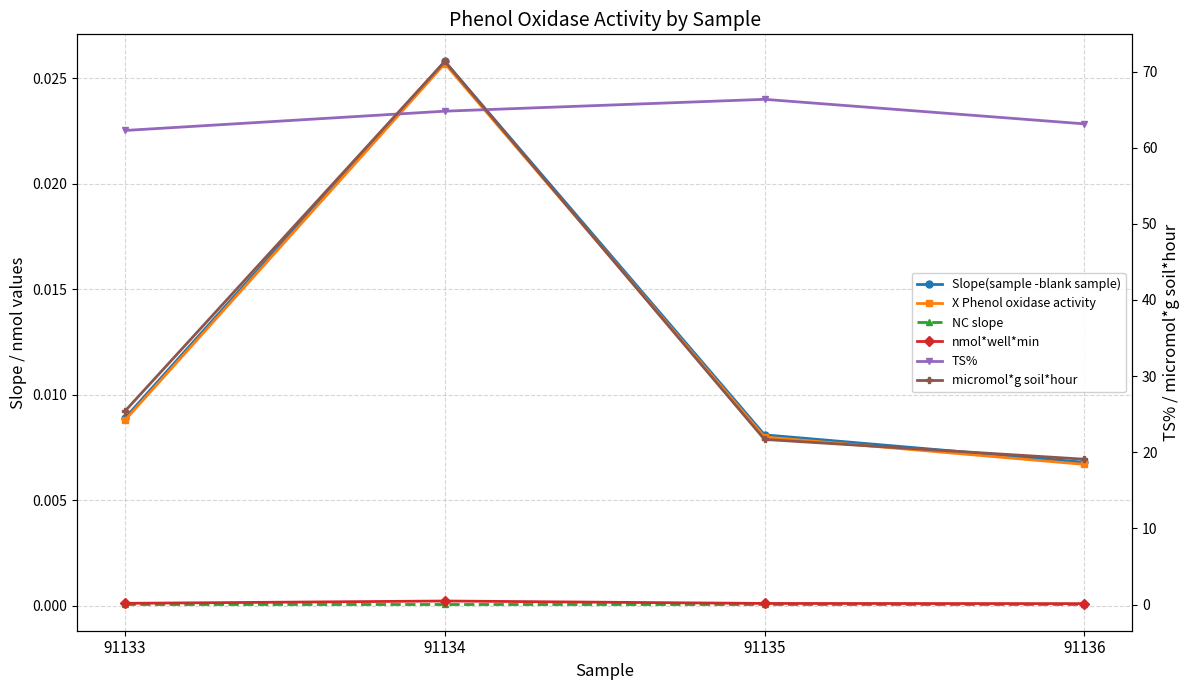

Is the value of TS% at 91136 greater than the value of nmol*well*min at 91133?

Yes